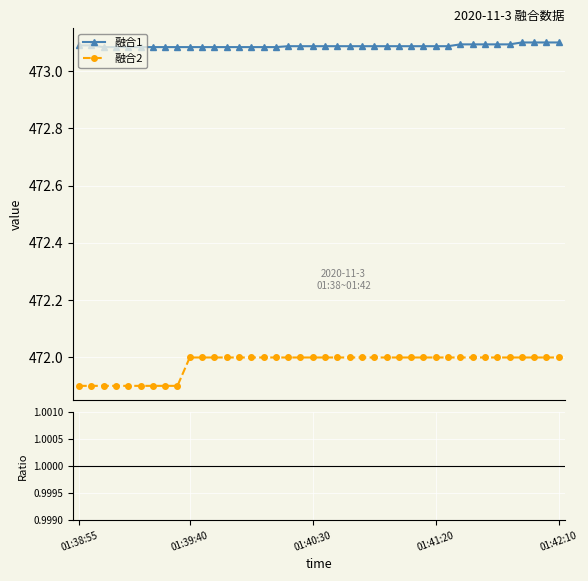

What position from the right is 27?

13